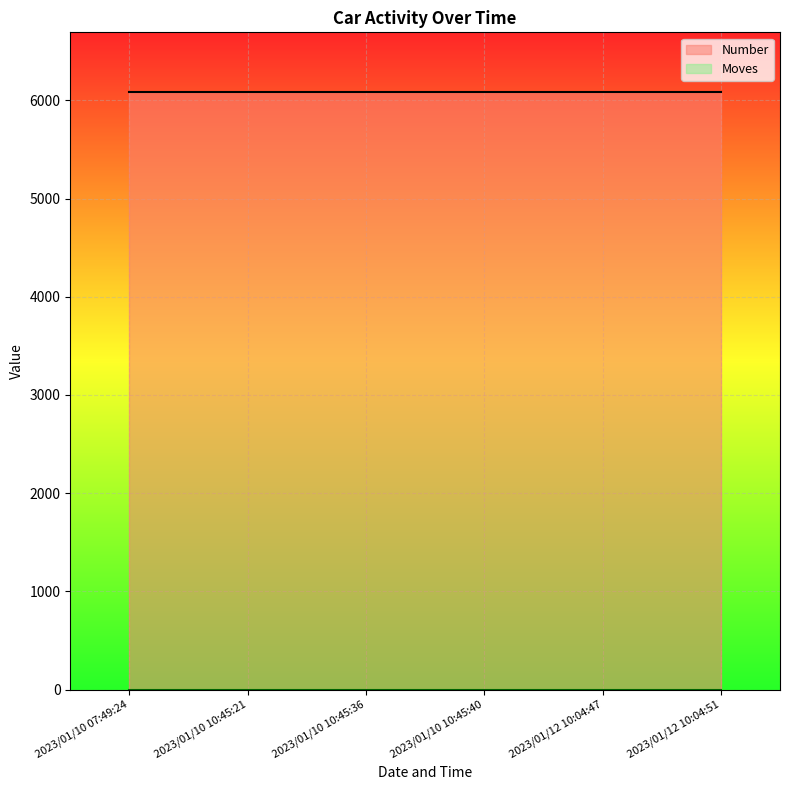

Between 2023/01/10 10:45:40 and 2023/01/12 10:04:47, which is larger?

2023/01/10 10:45:40